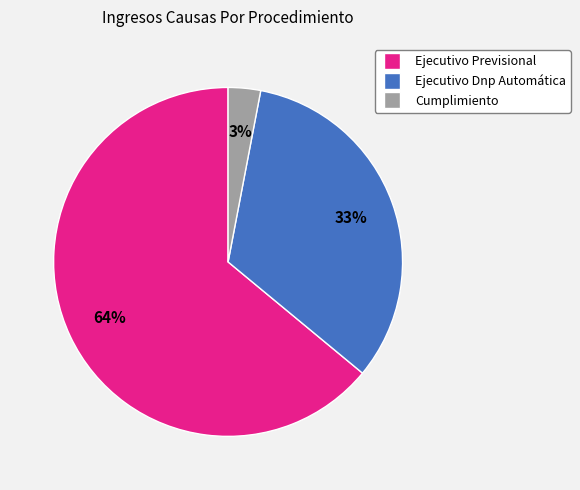

Is it true that Cumplimiento is 14% of the pie?

False